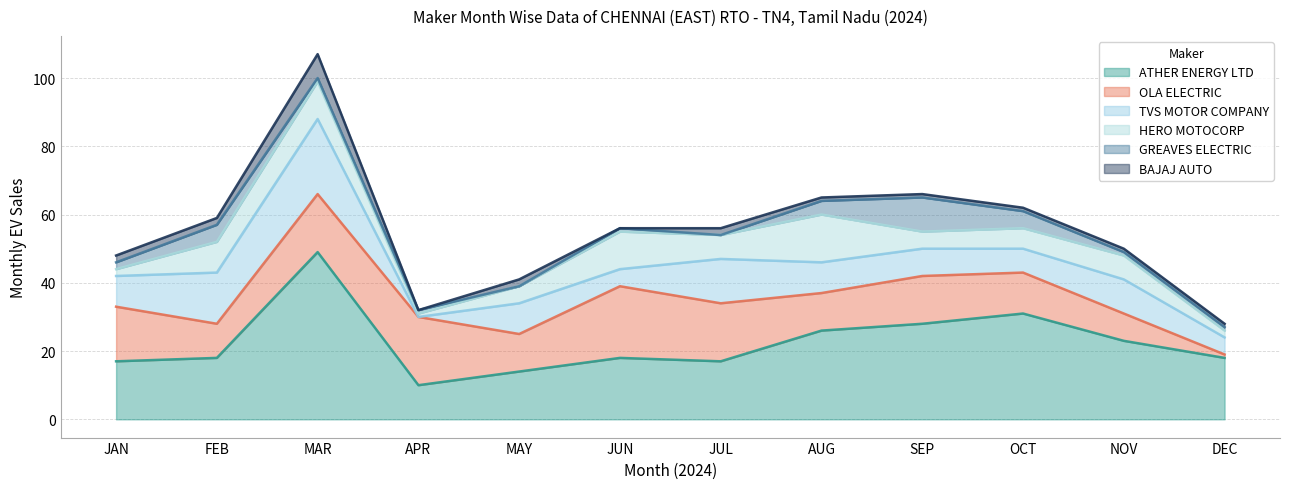

At SEP, list the series in order from smallest to largest.

BAJAJ AUTO, HERO MOTOCORP, TVS MOTOR COMPANY, GREAVES ELECTRIC, OLA ELECTRIC, ATHER ENERGY LTD